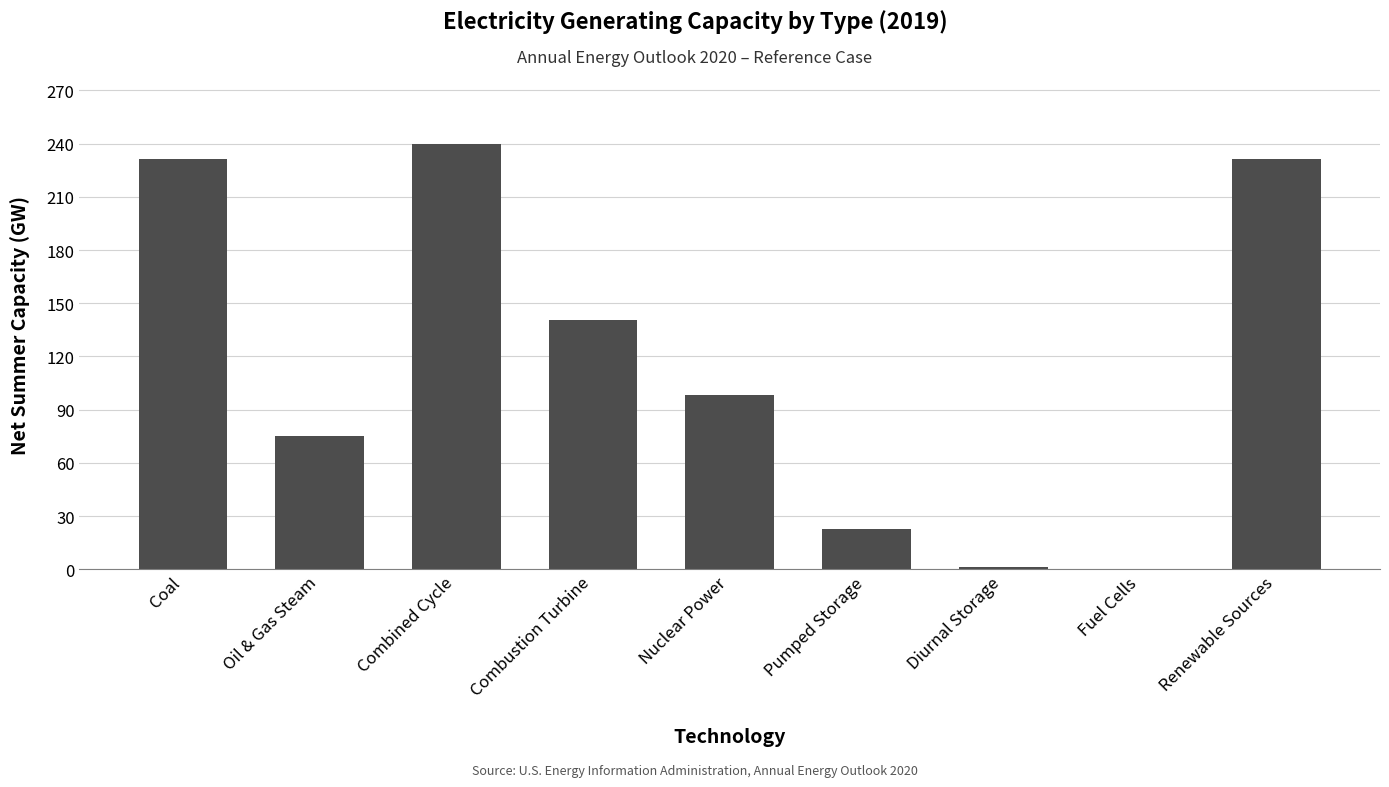

How many categories are shown in the chart?

9